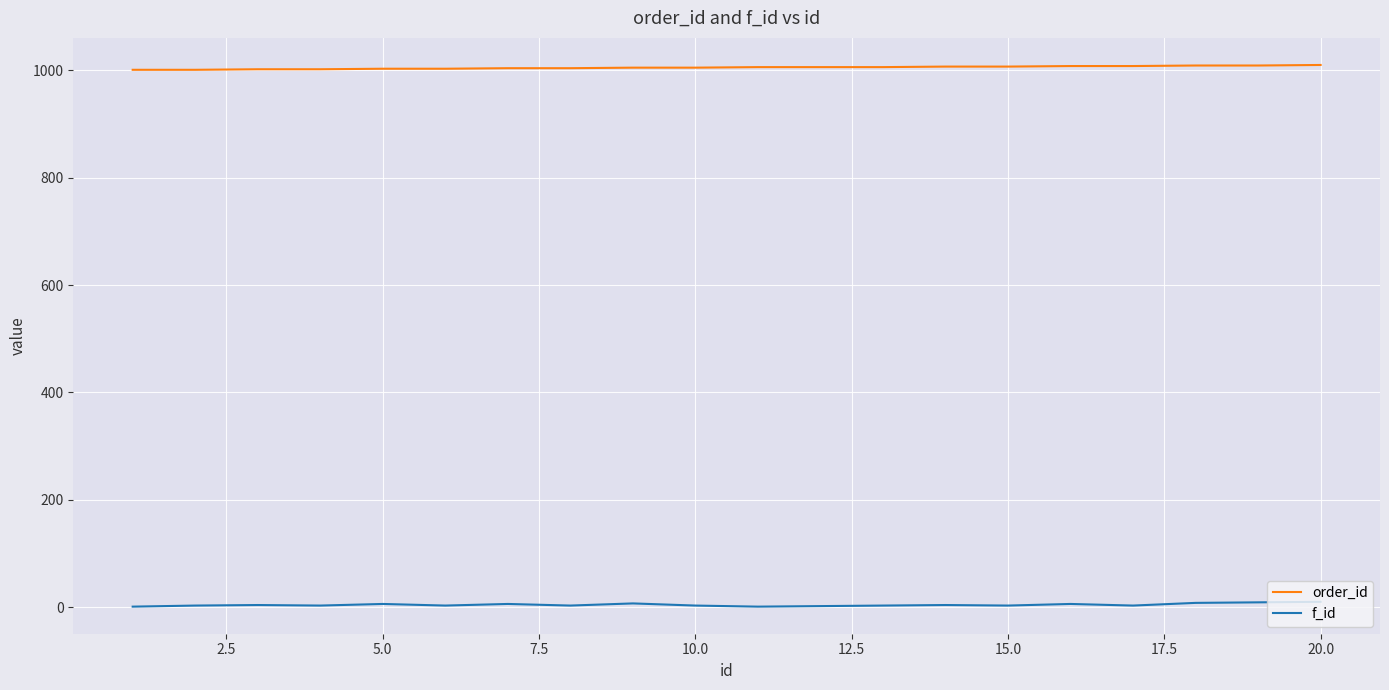

List the series in order of their peak value, highest first.

order_id, f_id